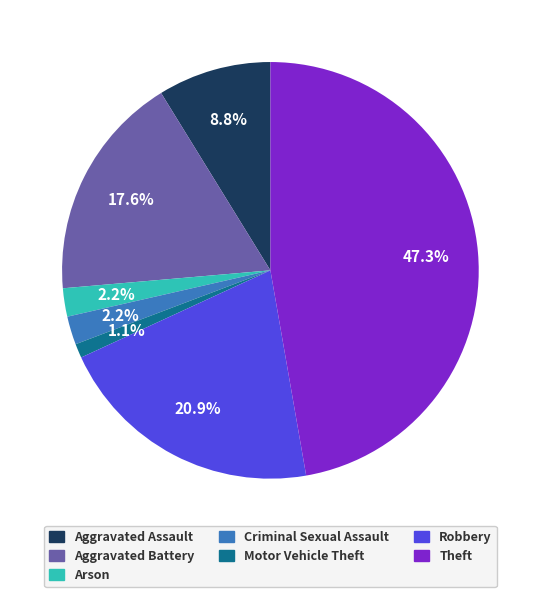

Does any single category account for the majority?

No